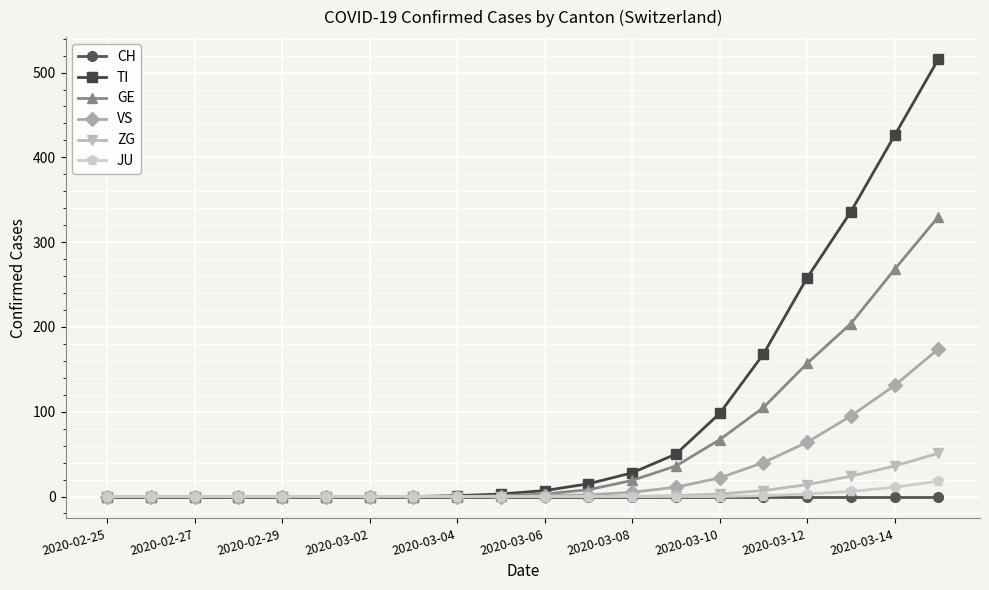

Which series has the largest total across all categories?

TI